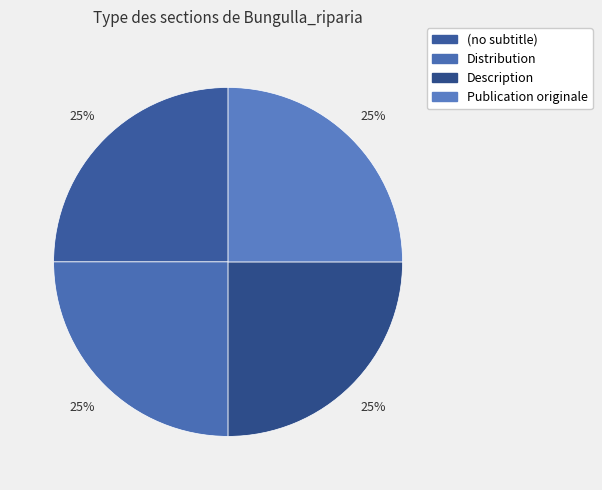

To the nearest percent, what is the difference between the (no subtitle) and Publication originale slice percentages?

0%